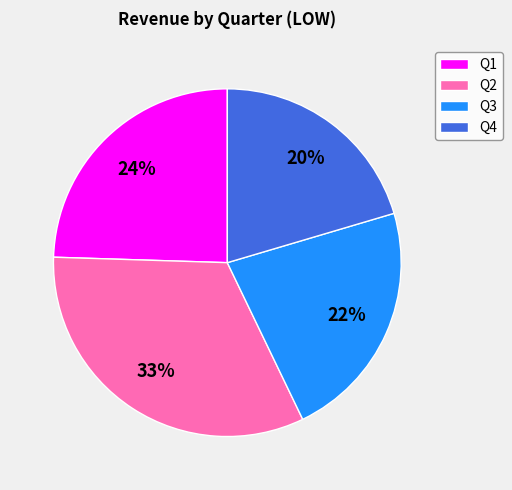

Is the sum of Q2 and Q3 greater than half?

Yes